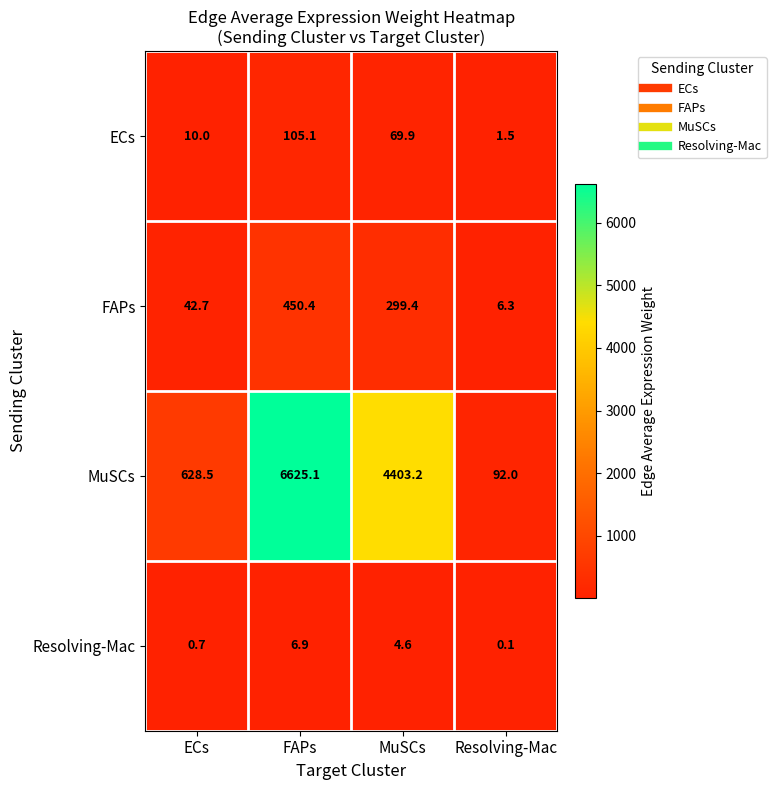

At how many categories does at least one series exceed 4041?

2